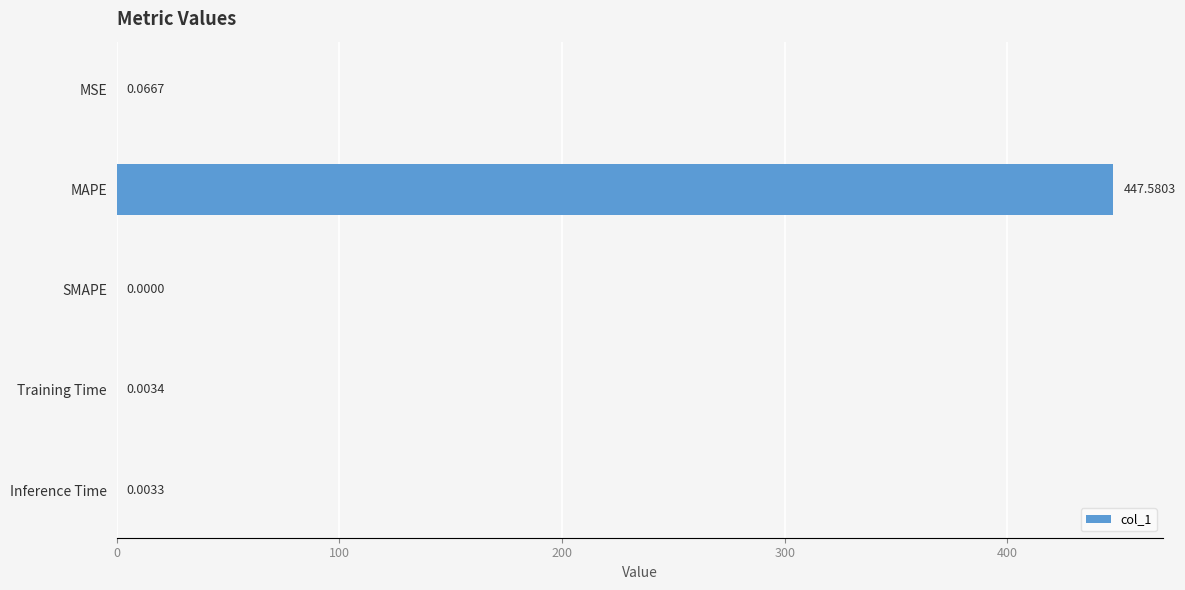

Does the chart contain stacked bars?

No